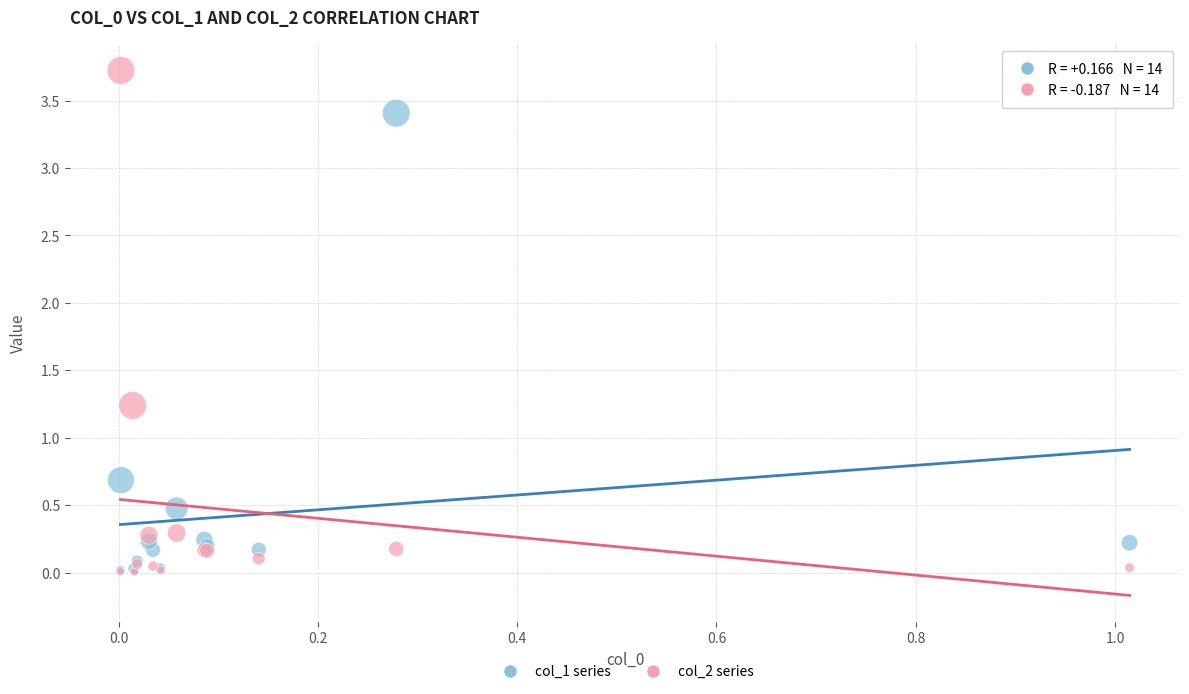

What are all the series names shown in the legend?

col_1 series, col_2 series